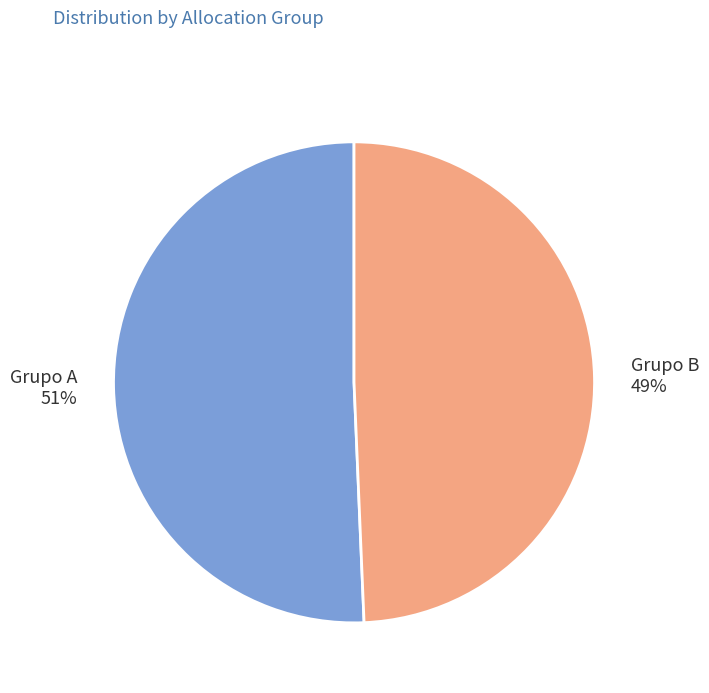

Does any single category account for the majority?

Yes